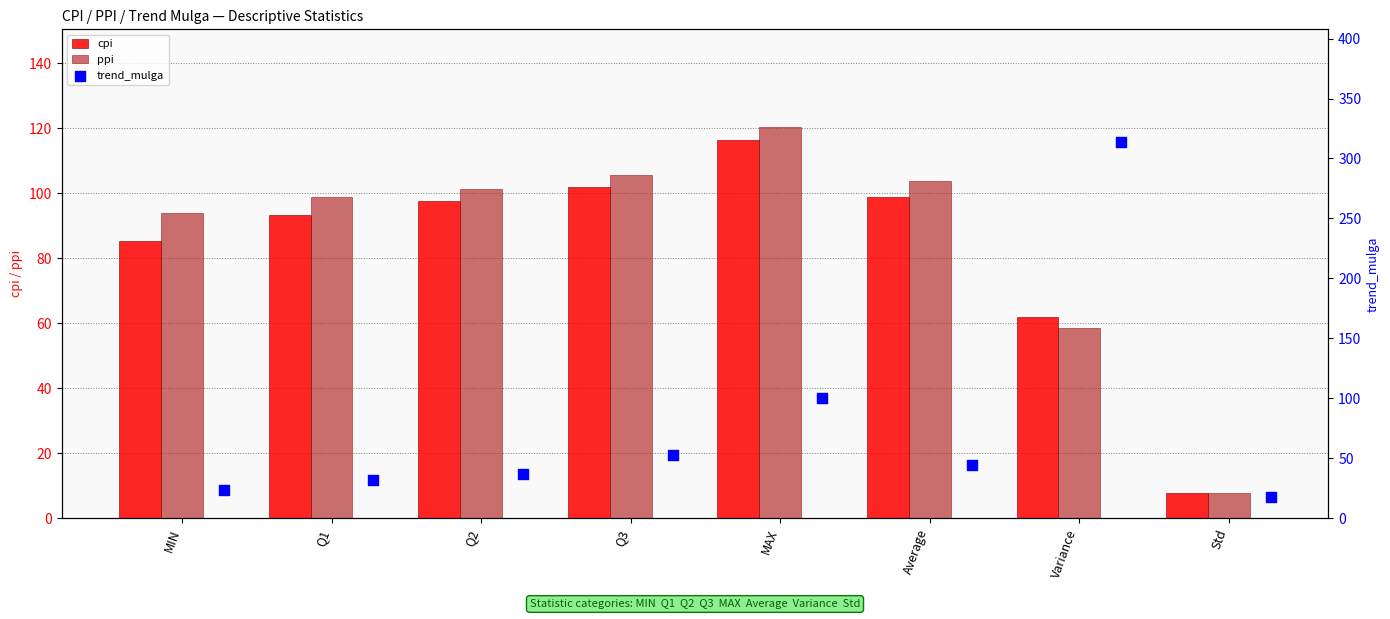

What is the minimum value for ppi?

7.7